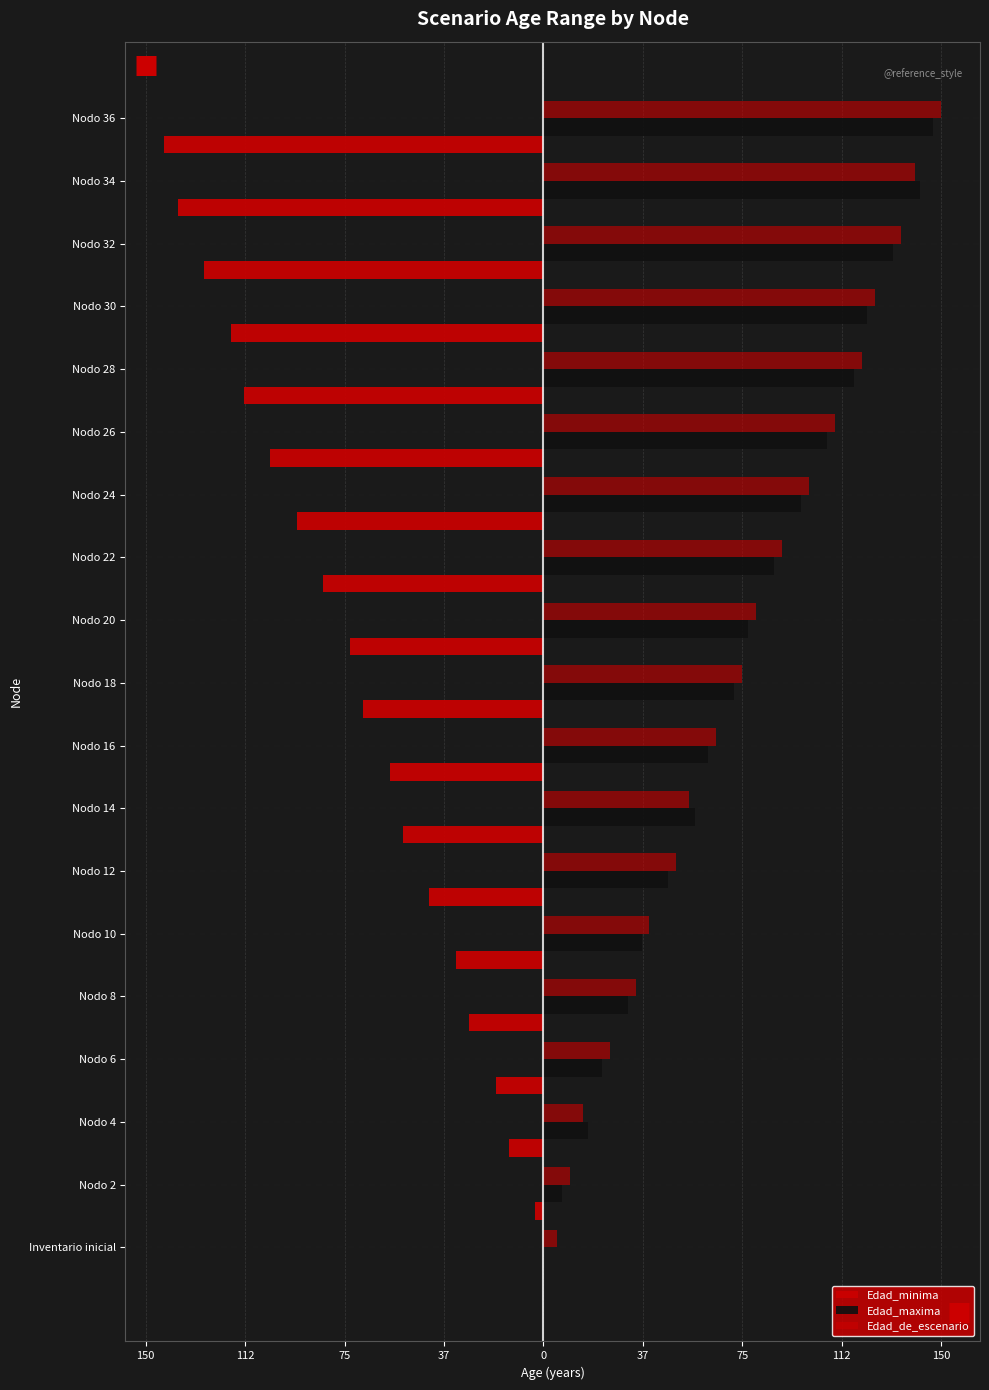

How many values in Edad_minima are below zero?

18